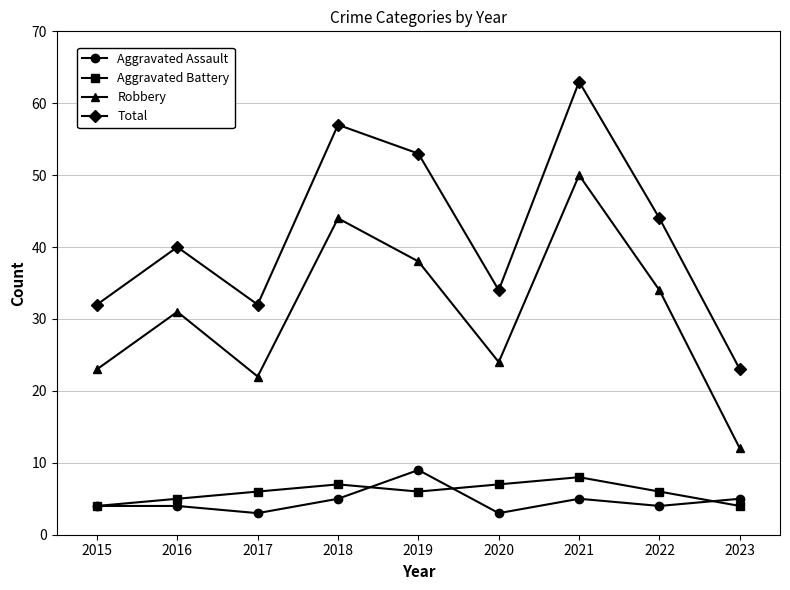

Which label corresponds to the largest value in the chart?

2021